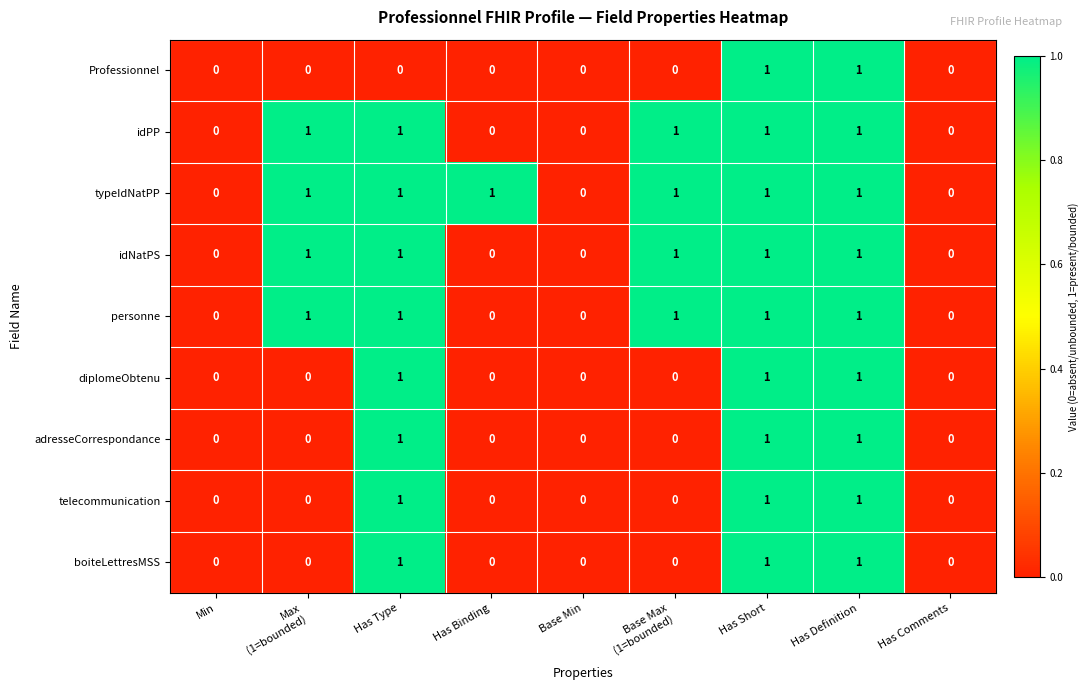

Is the value of idPP at Min greater than the value of diplomeObtenu at Has Short?

No